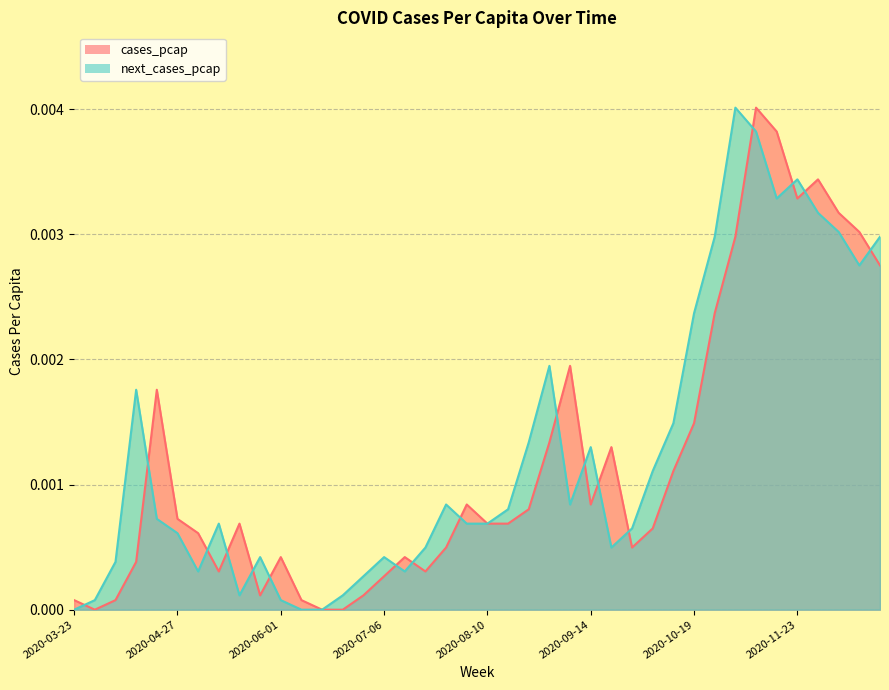

Where do next_cases_pcap and cases_pcap first cross each other?

2020-03-23 and 2020-03-30